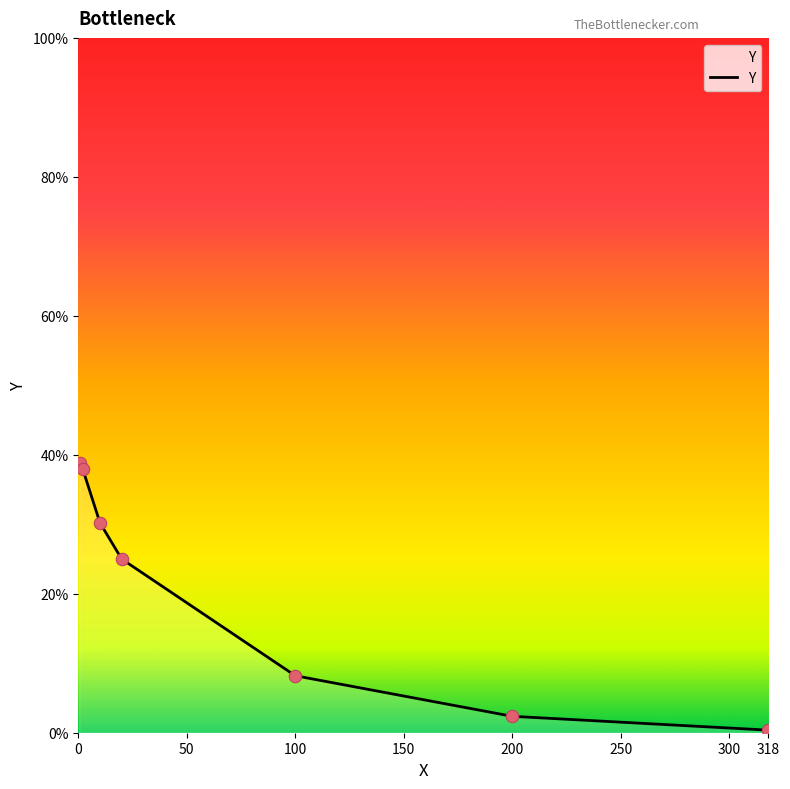

True or false: there are more than 2 points higher than both neighbors.

False